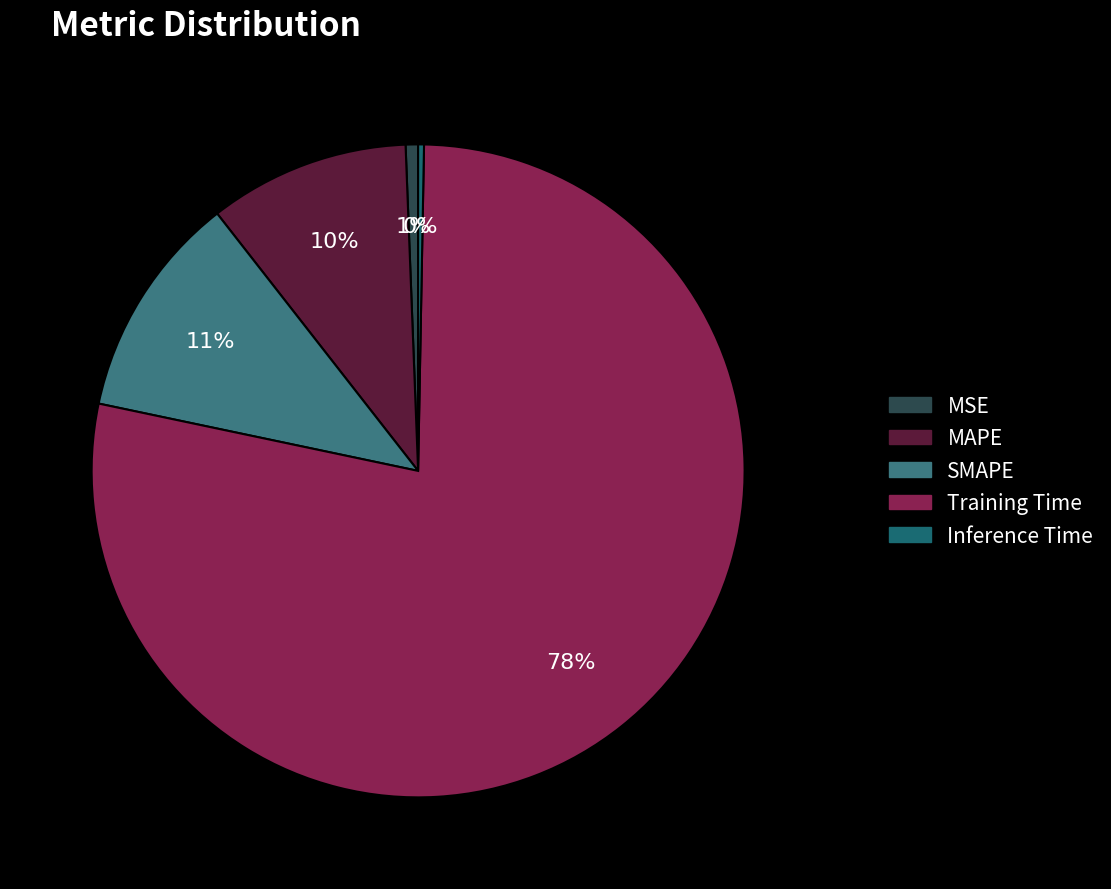

Between MSE and SMAPE, which is larger?

SMAPE